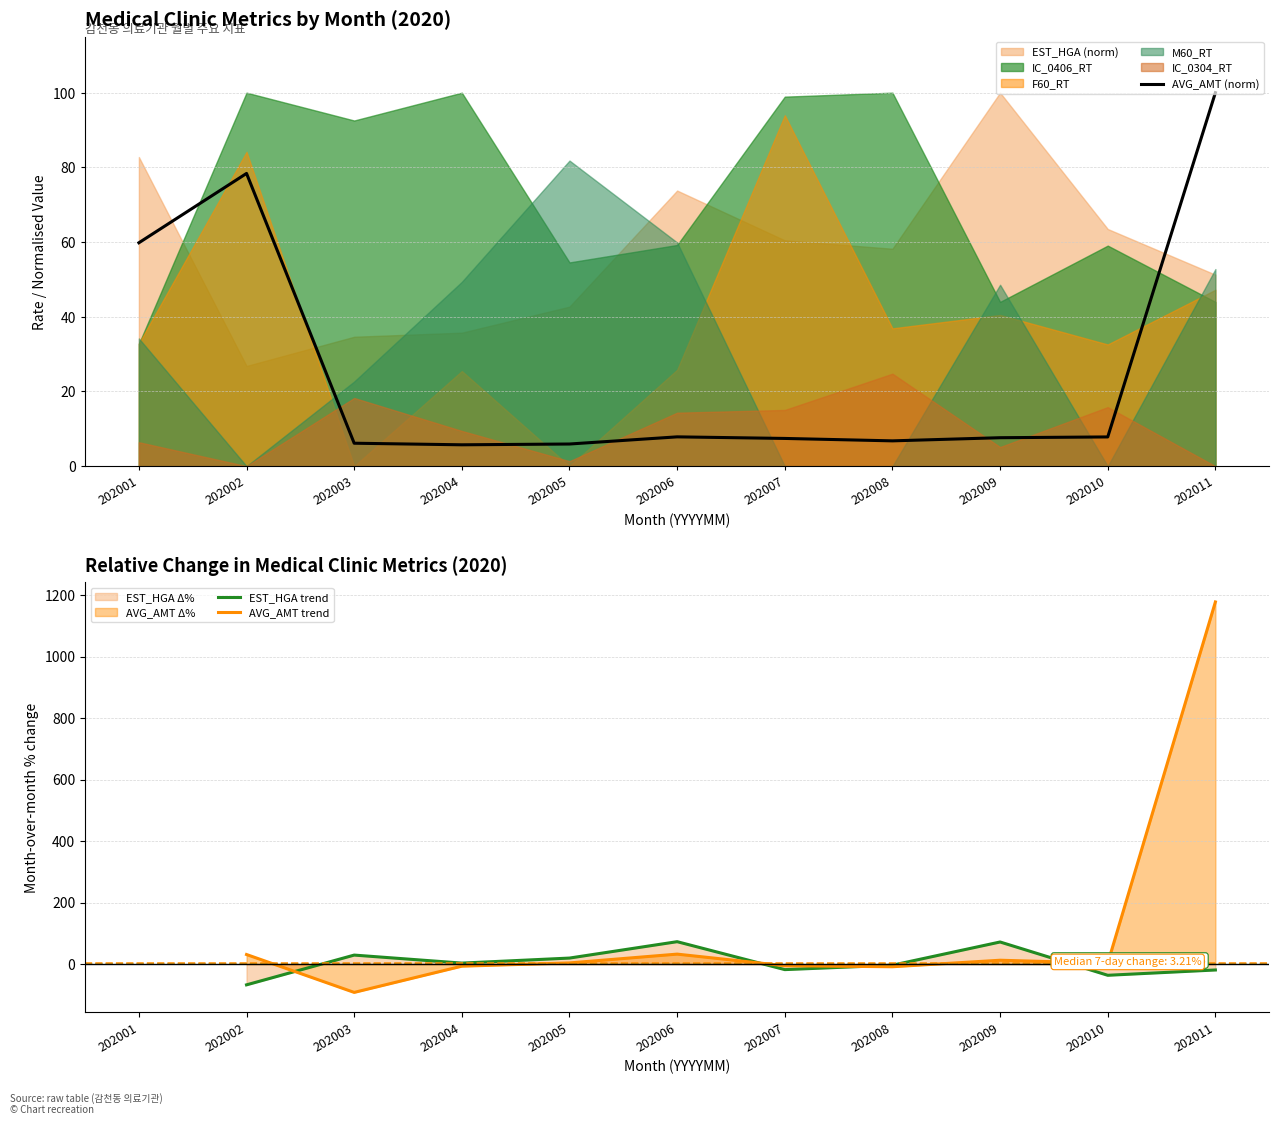

At which category does AVG_AMT (norm) reach its first local valley?

202004